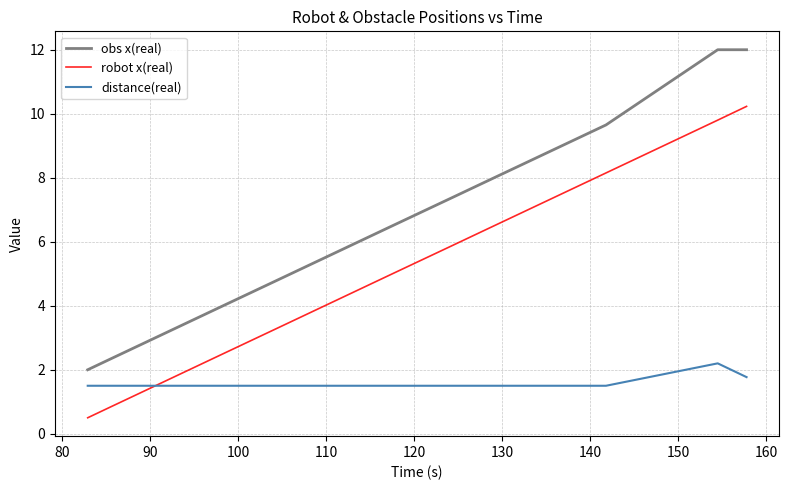

Which series has the largest total across all categories?

obs x(real)